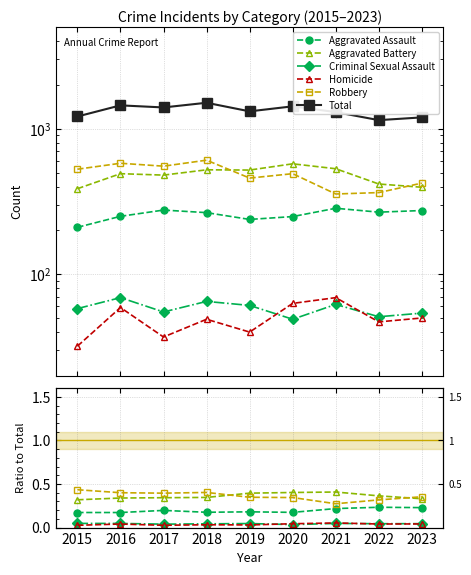

True or false: Total and Criminal Sexual Assault cross at least once.

False